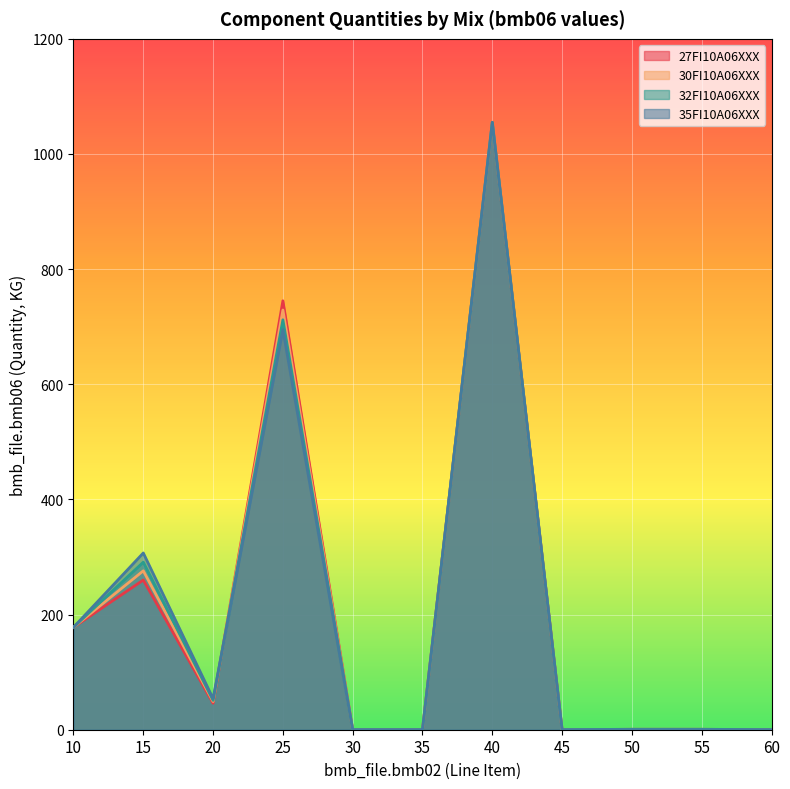

What is the maximum value shown in the chart?

1055.0